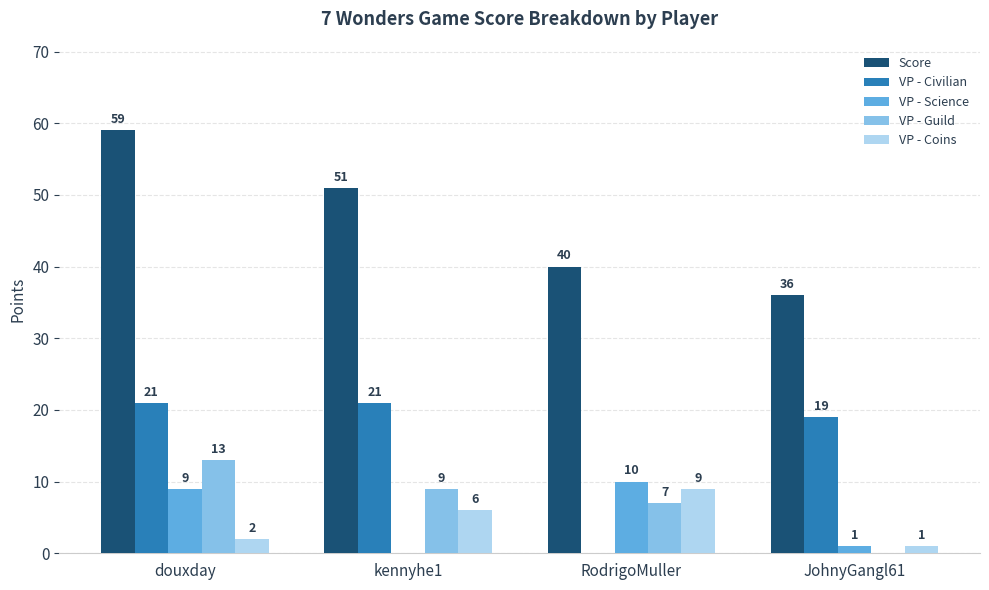

Is it true that VP - Science equals 14 at douxday?

False